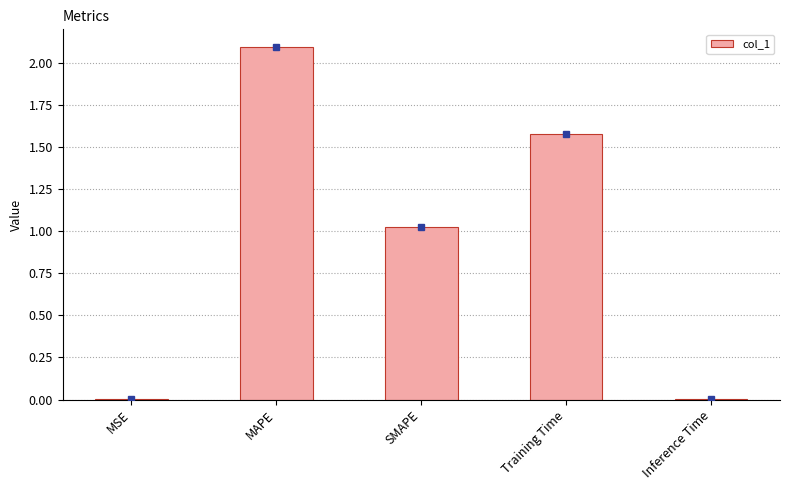

At which label is the value closest to 1?

SMAPE